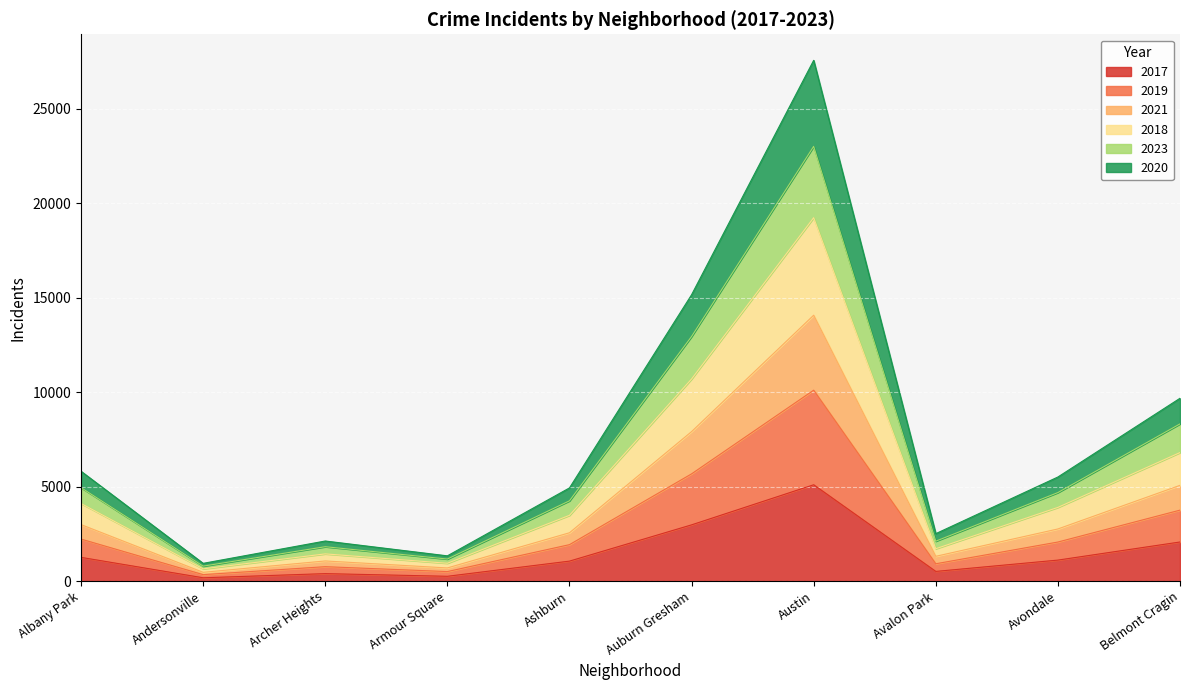

Which category has the highest value in the 2017 series?

Austin